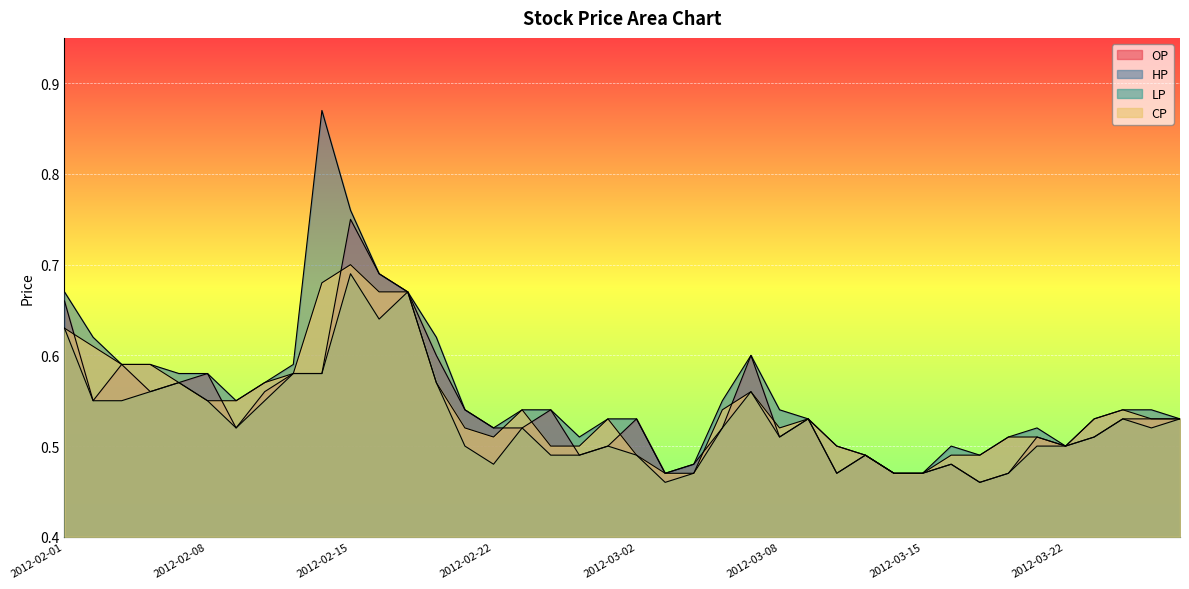

What is the label of the 29th point from the right?

2012-02-16